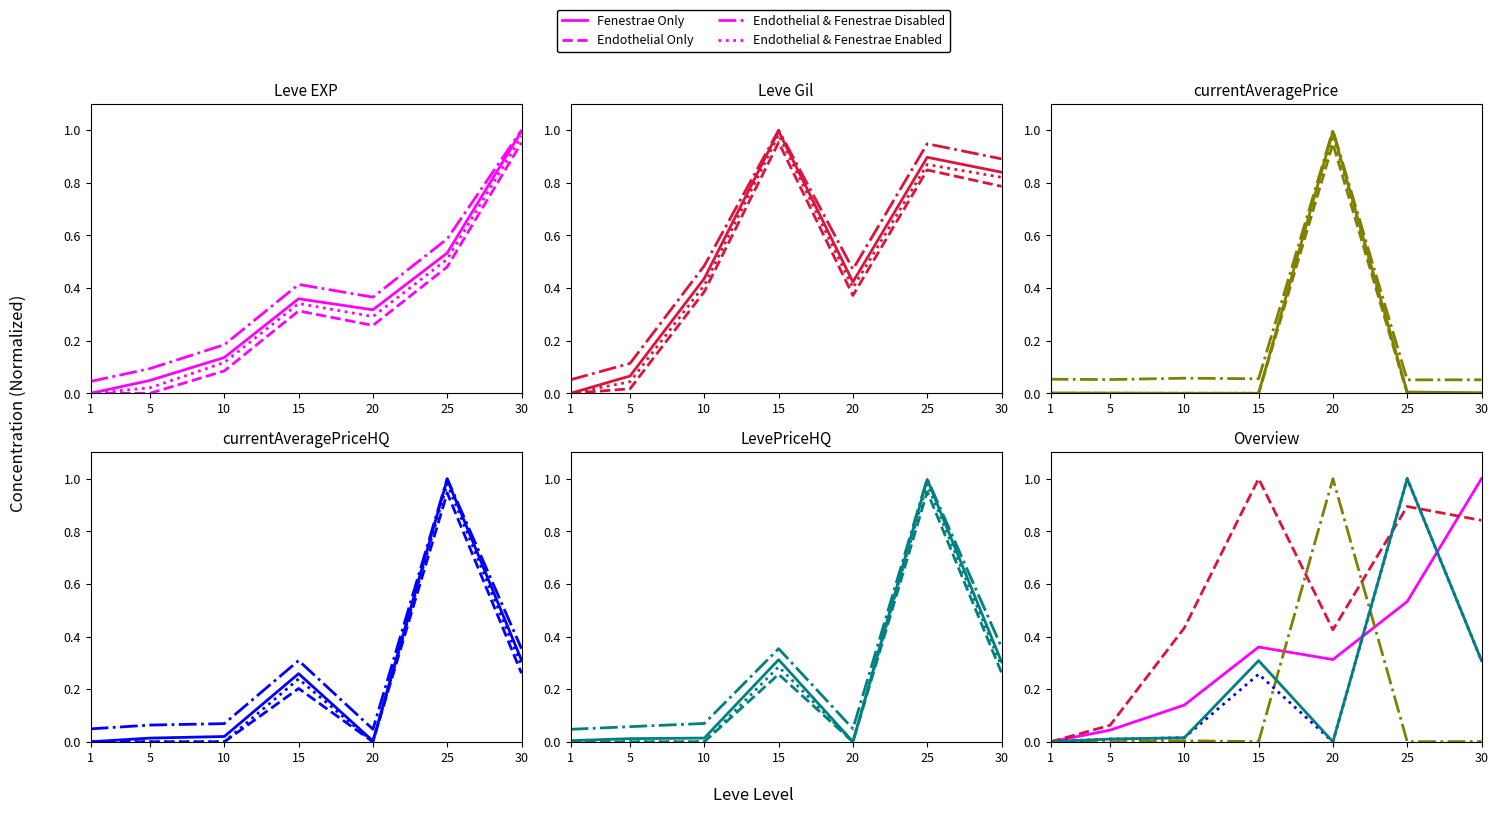

The value of currentAveragePriceHQ at 25 is 1.4. True or false?

False